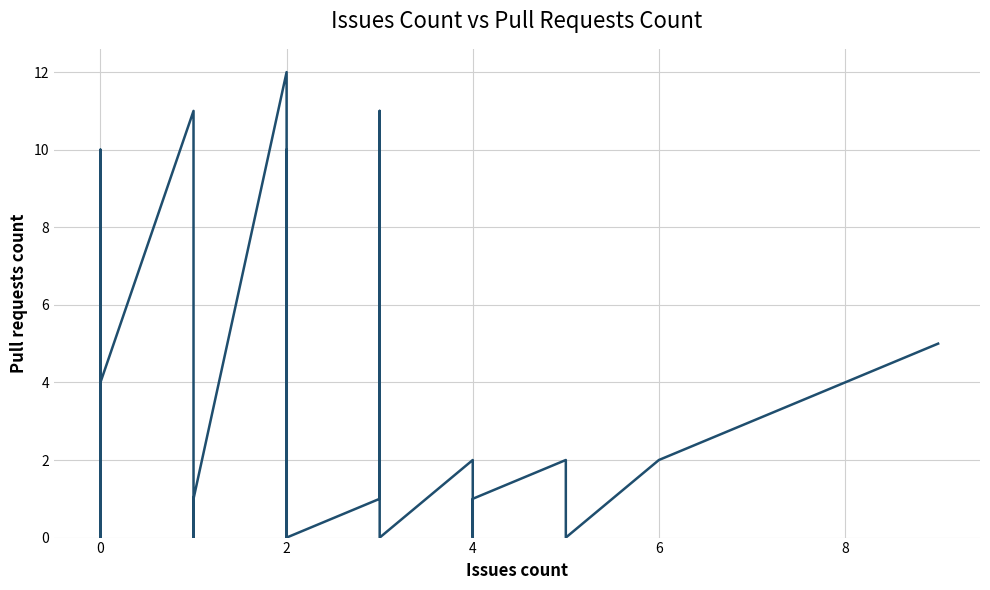

What is the maximum value shown in the chart?

12